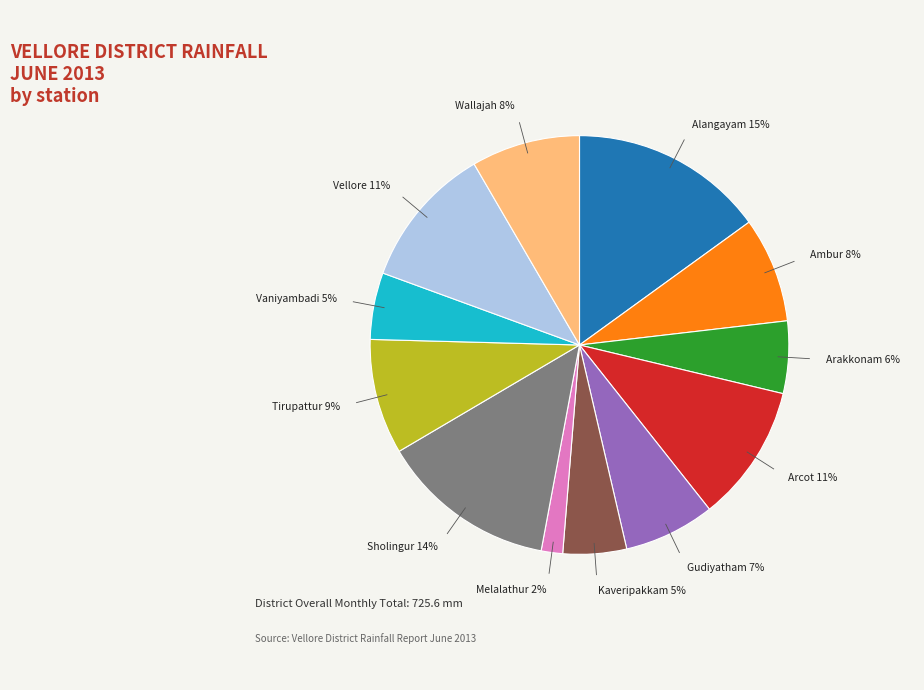

Which category has the smallest portion of the pie?

Melalathur